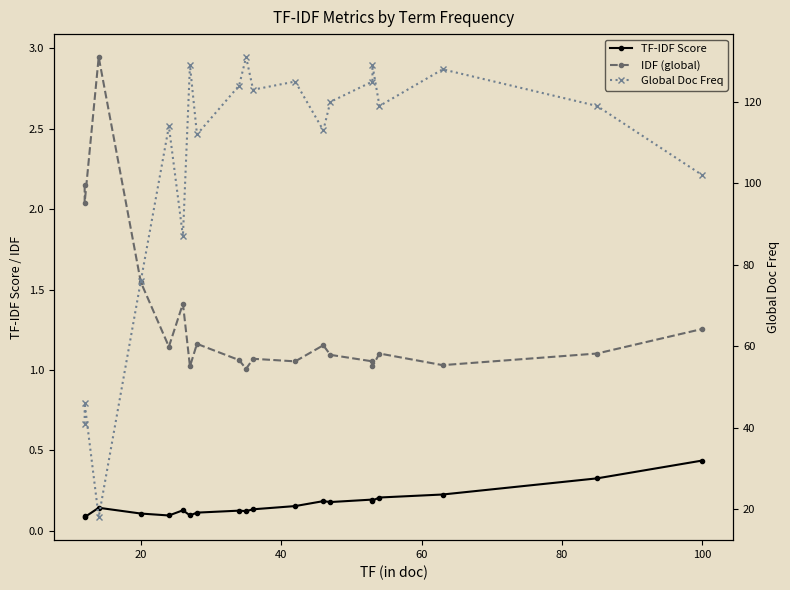

Is this an area chart (filled region under the line)?

No